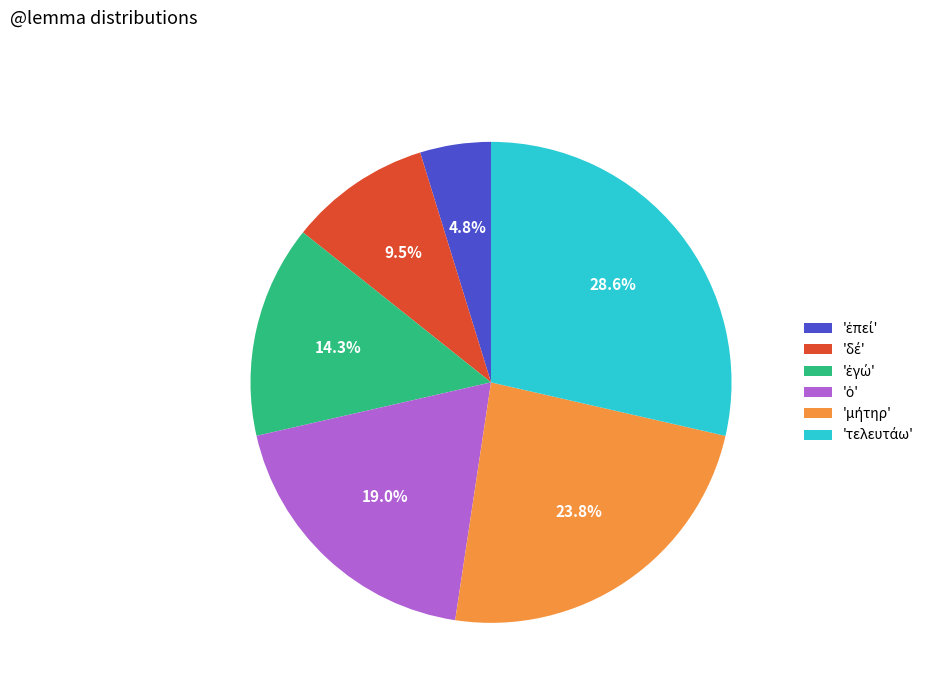

Is there a majority slice in this chart?

No